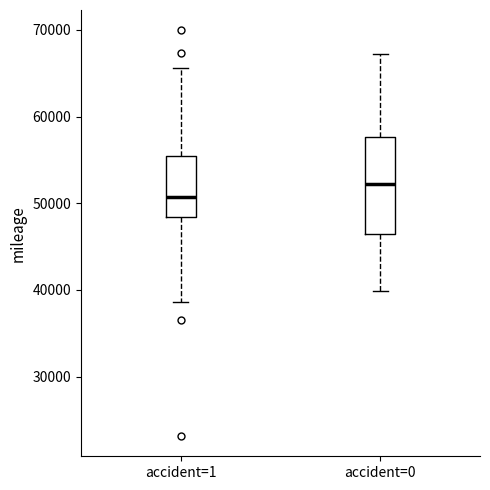

Which box's median line is the lowest?

accident=1